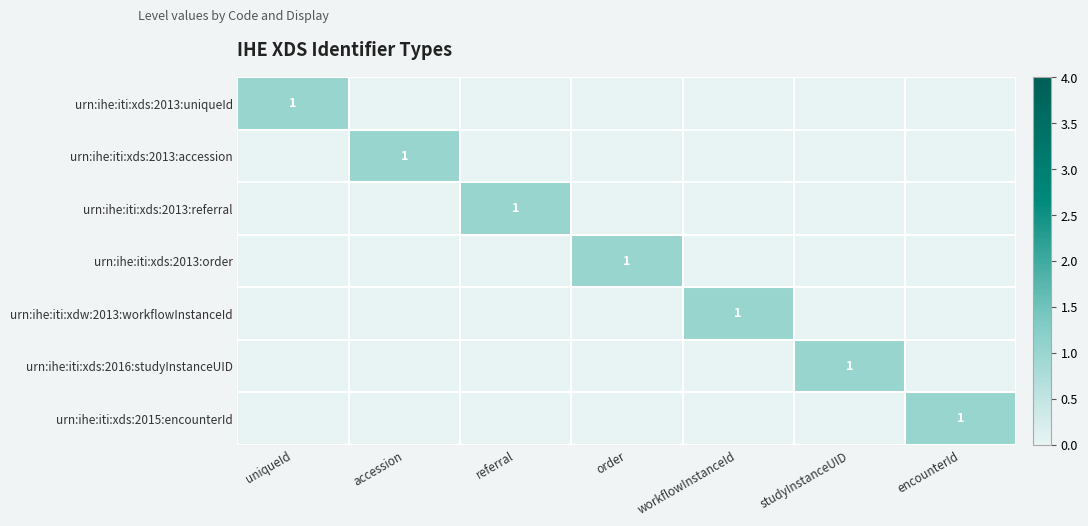

The value of urn:ihe:iti:xds:2013:uniqueId at uniqueId is 2. True or false?

False